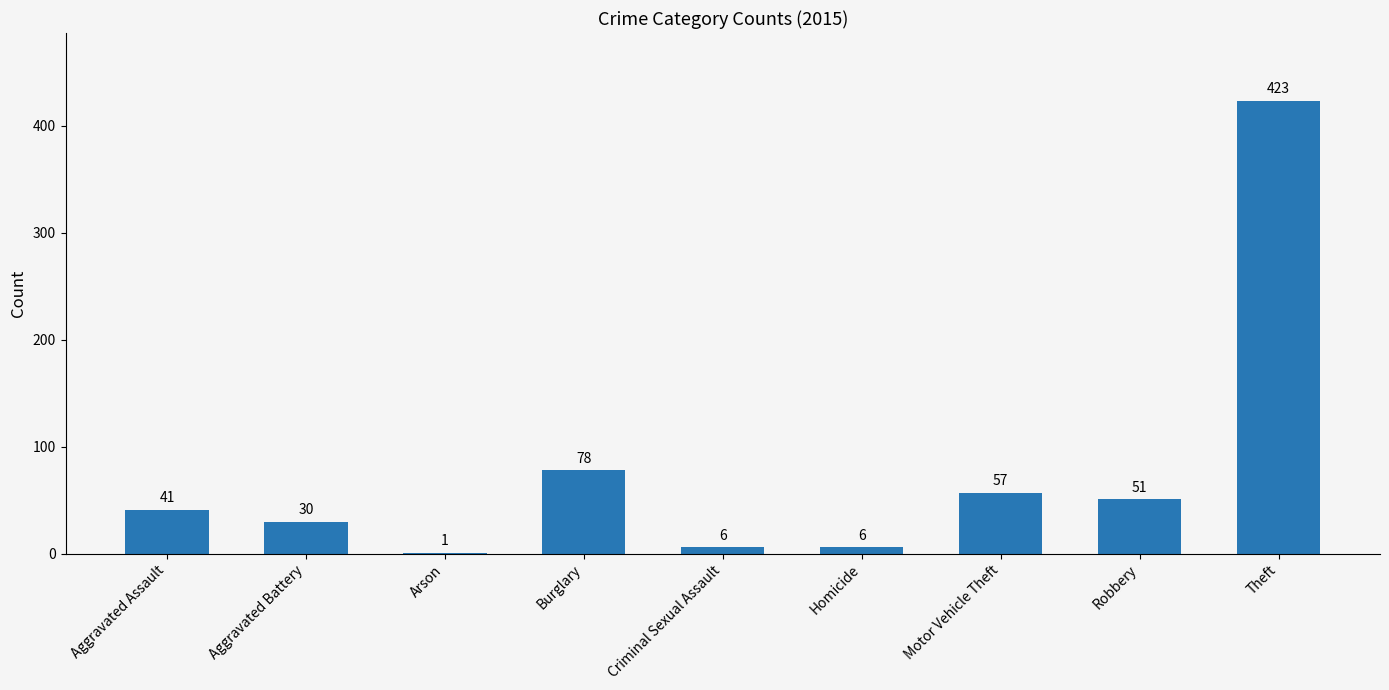

What is the maximum value shown in the chart?

423